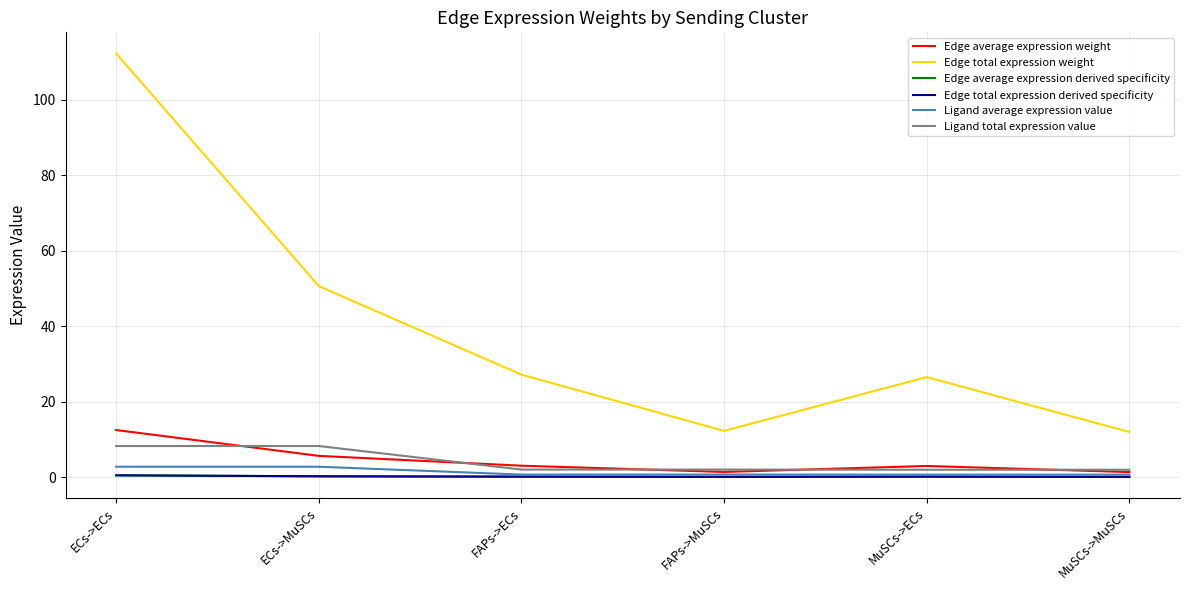

Does the chart have visible grid lines?

Yes